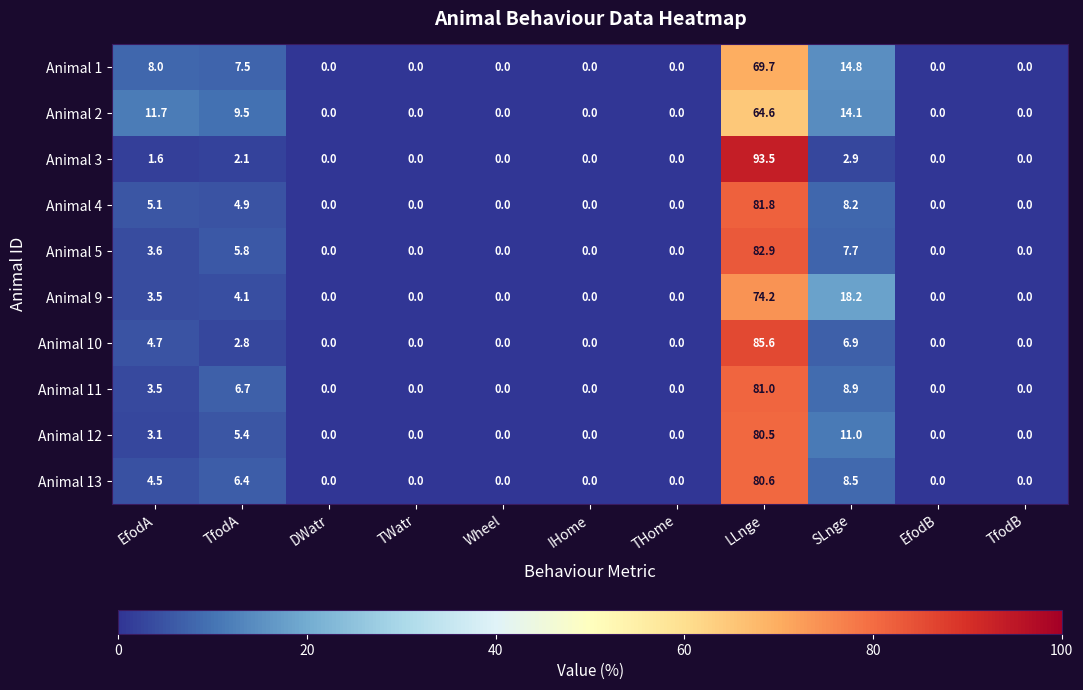

Is the value of Animal 13 at TfodA greater than the value of Animal 1 at SLnge?

No